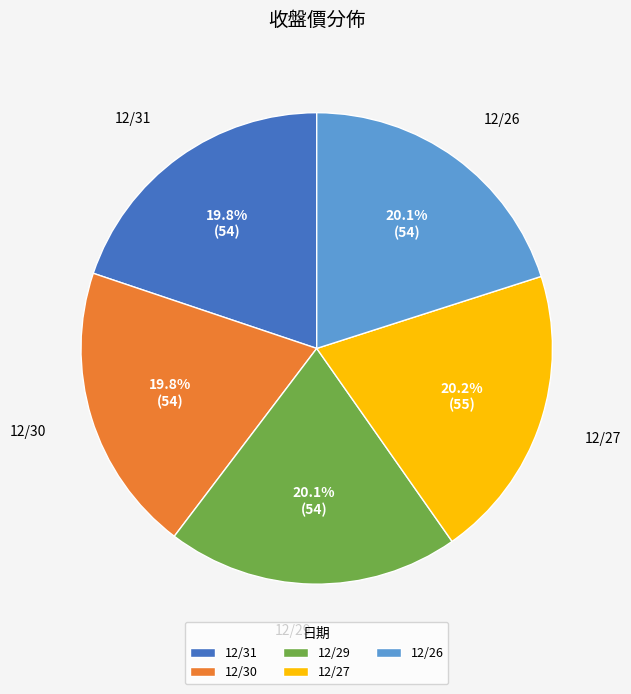

What percentage do 12/27 and 12/31 together represent?

40.0%